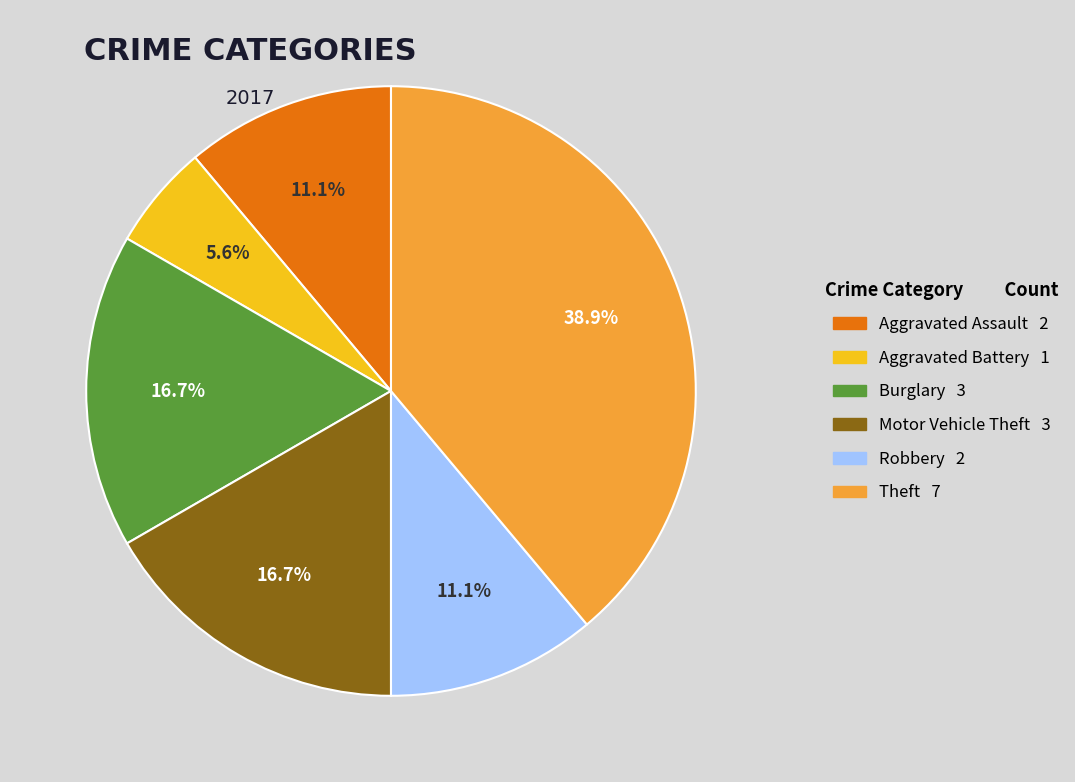

To the nearest percent, what is the average slice percentage?

17%